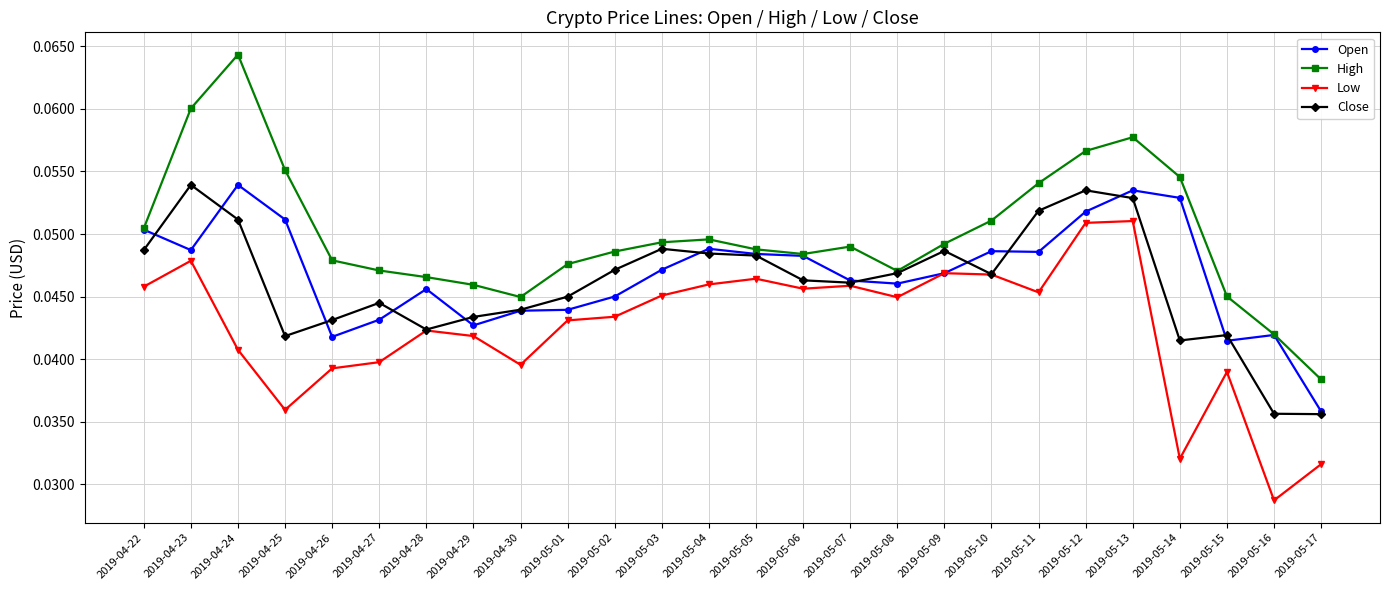

Where is the first local maximum for High?

2019-04-24